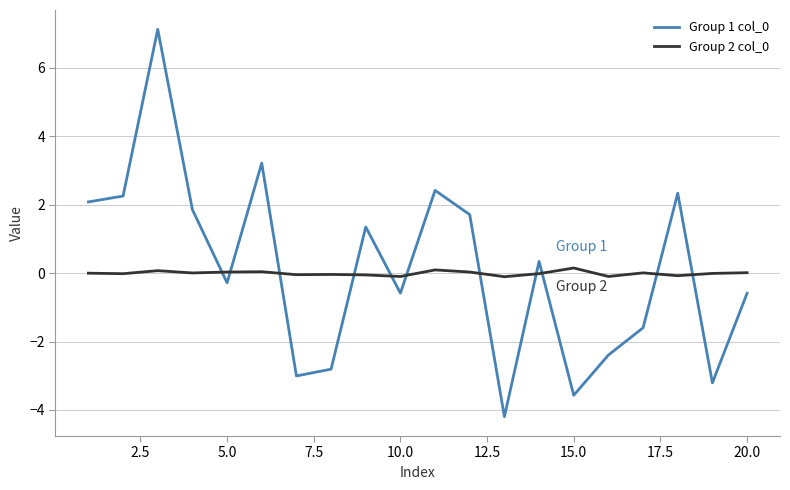

What is the difference between the maximum and minimum values in the Group 2 col_0 series?

0.3